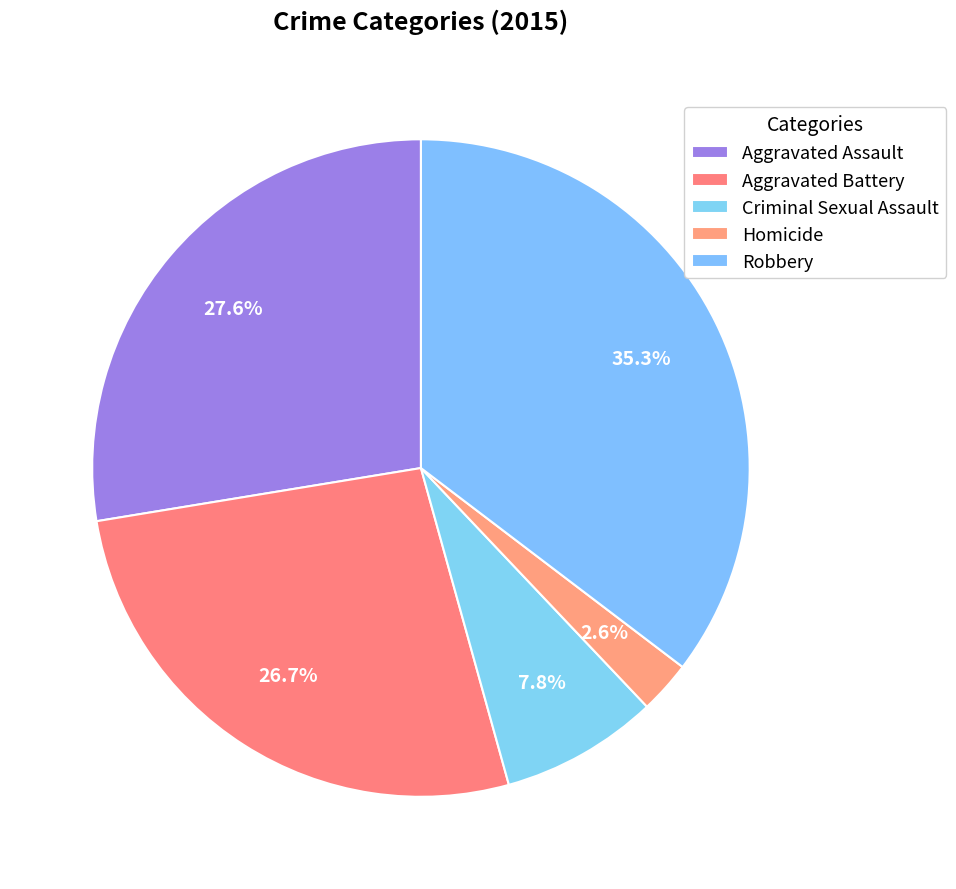

What is the change in value from Aggravated Battery to Homicide?

-28